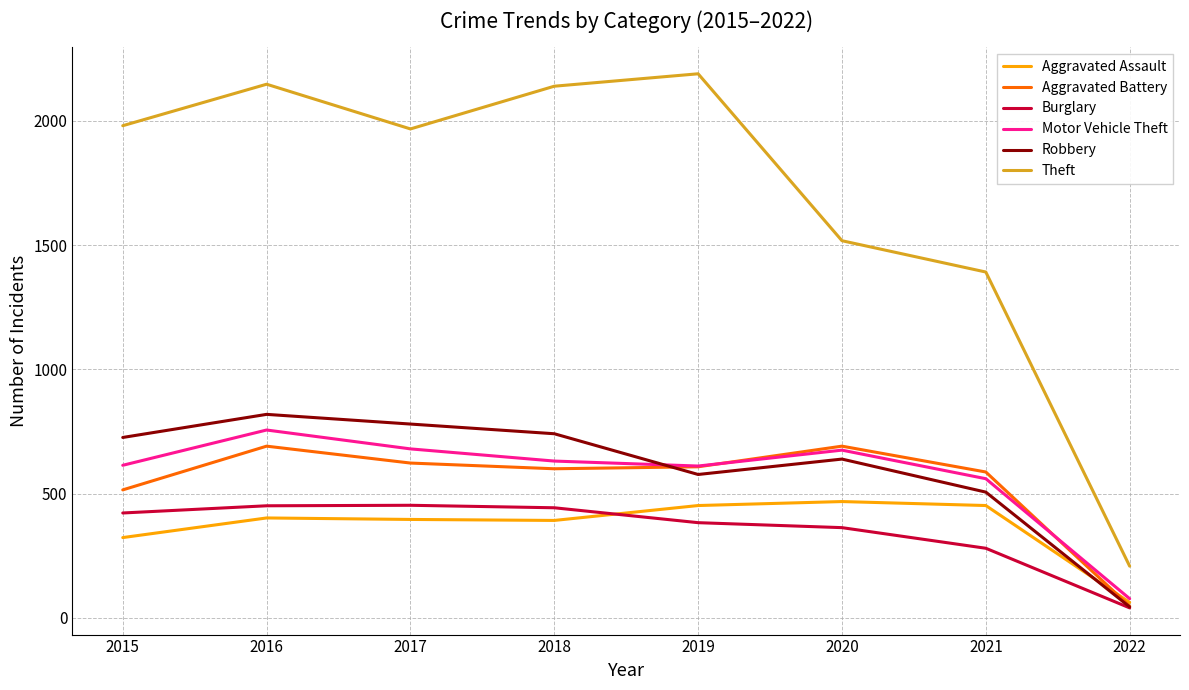

What is the lowest value of the Aggravated Assault series?

62